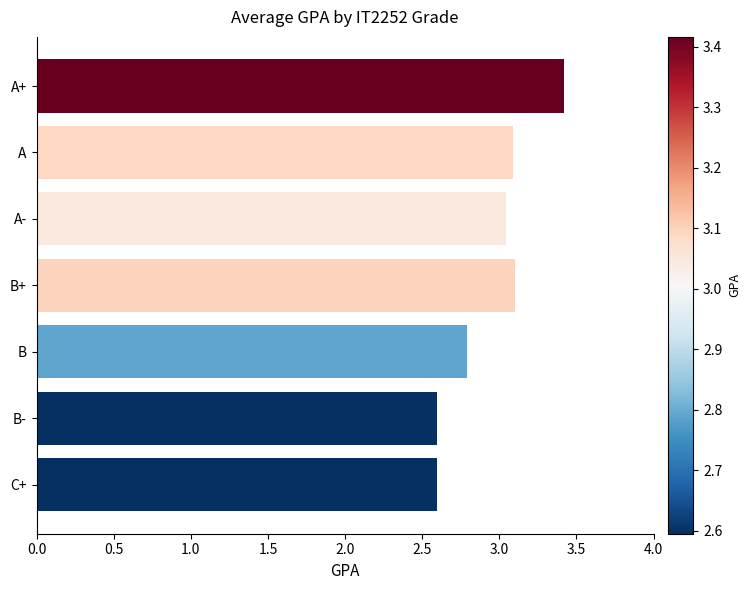

What is the minimum value shown in the chart?

2.6